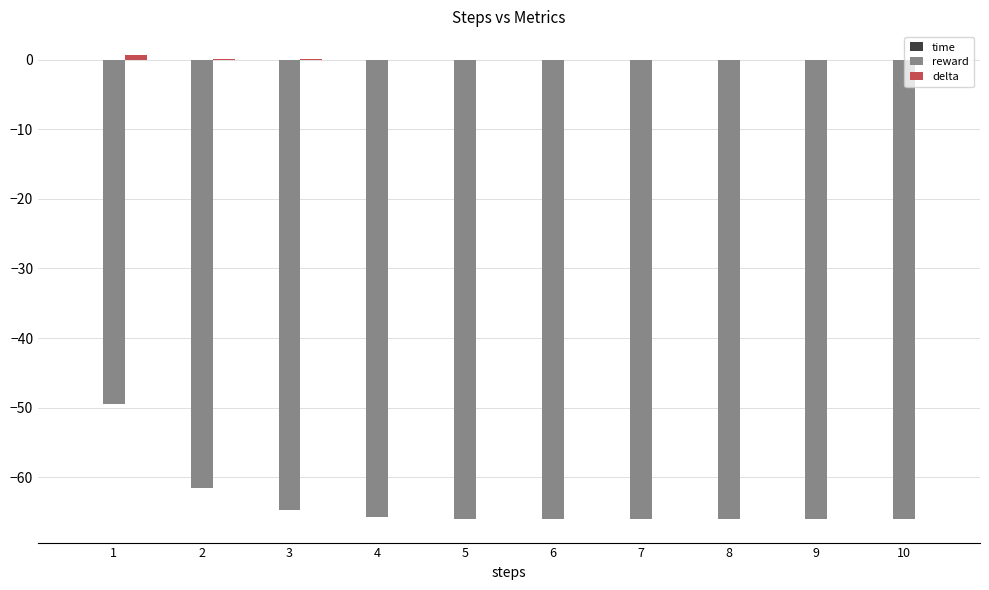

What is the sum of all reward values?

-637.5